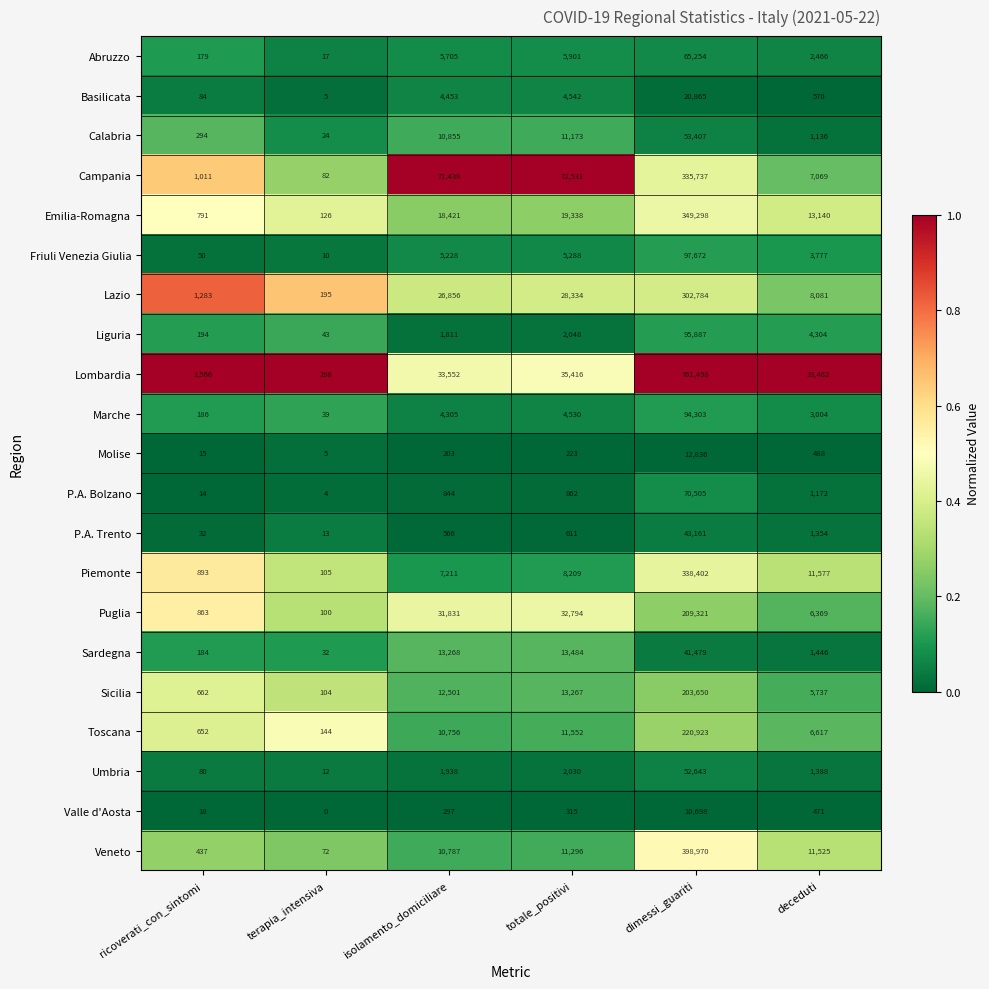

Which series has the largest range (max minus min)?

Lombardia